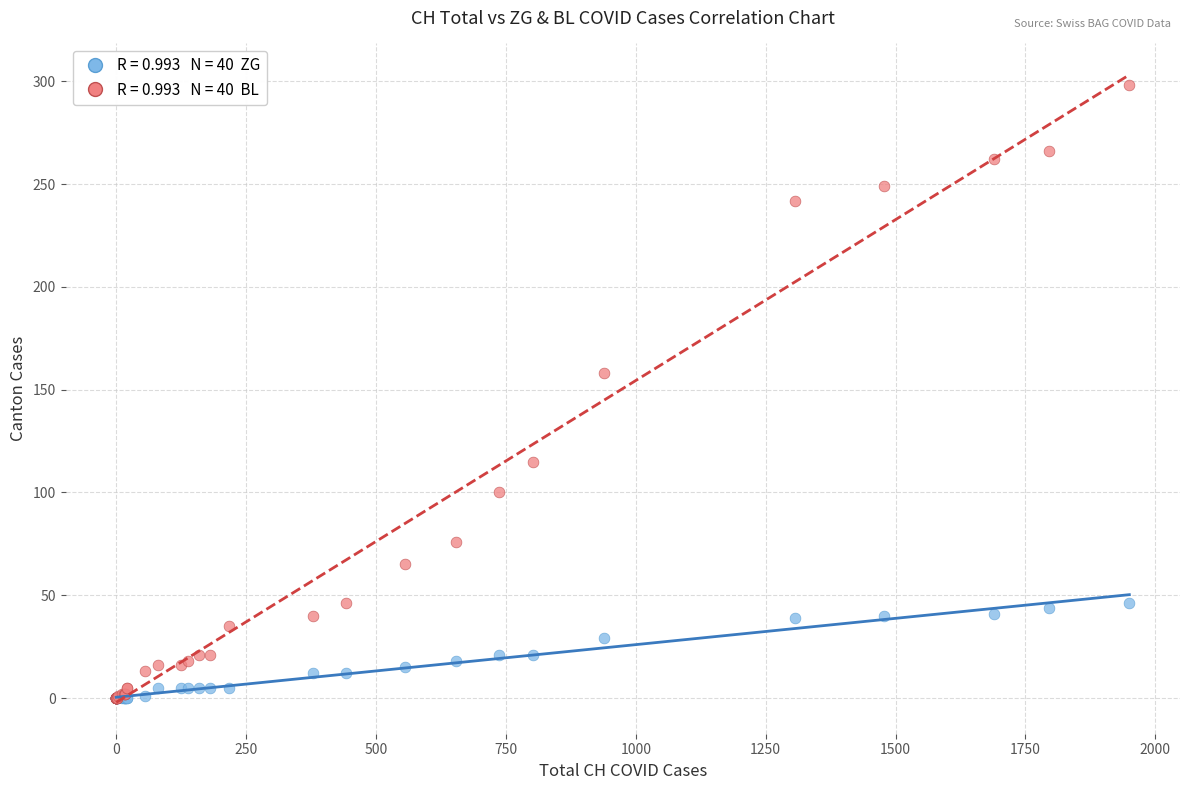

Across all series, what Y value is closest to 149?

158